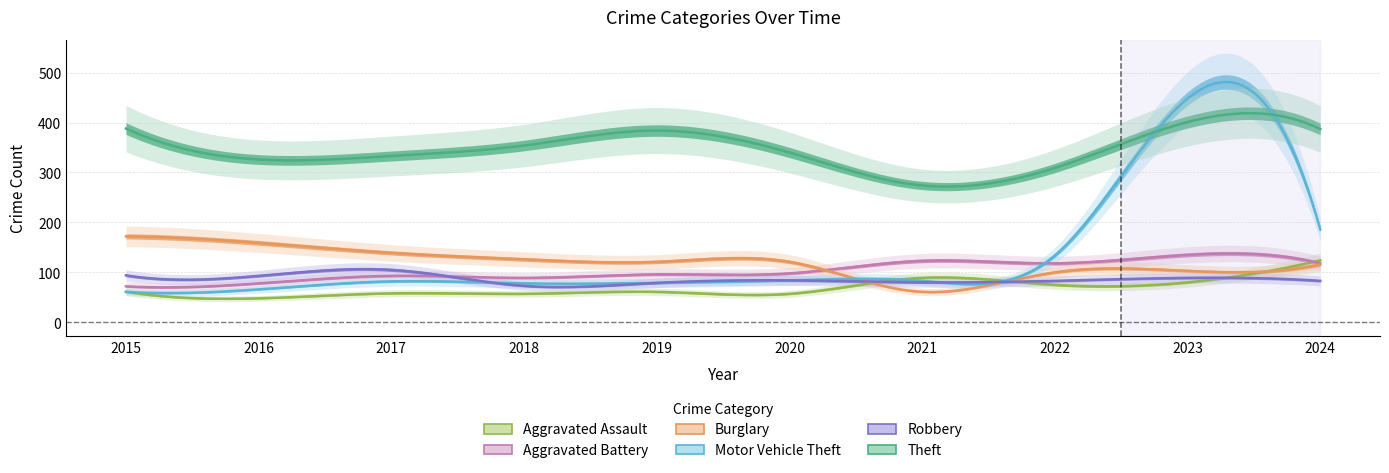

What is the total value across all series at 2021?

710